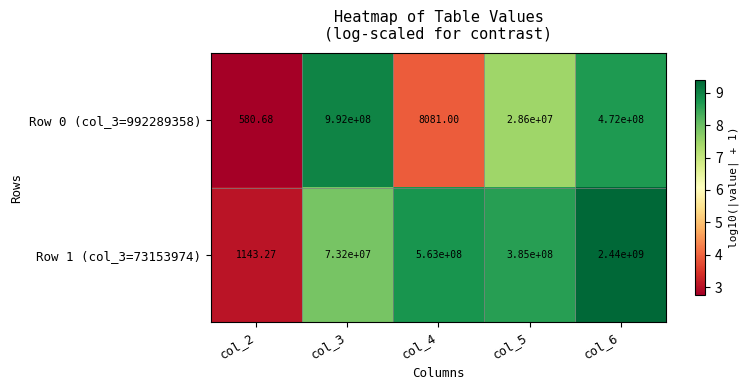

Is the value of Row 1 (col_3=73153974) at col_6 greater than the value of Row 0 (col_3=992289358) at col_6?

Yes